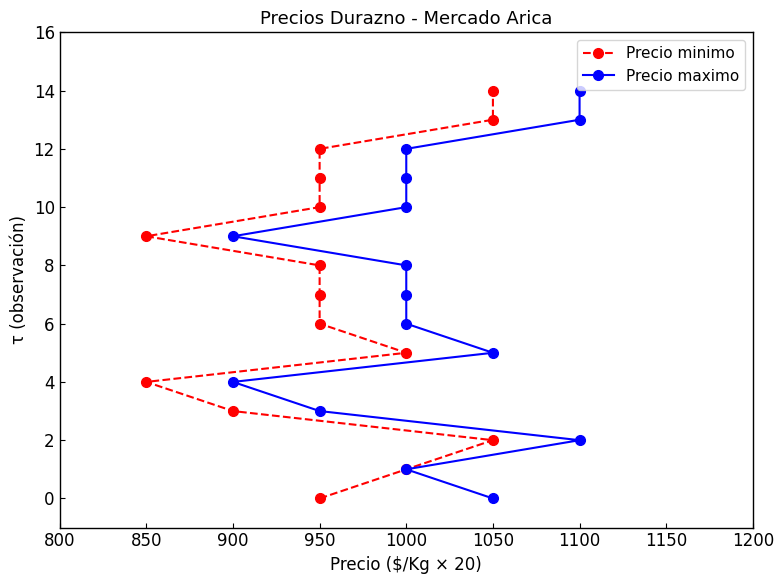

True or false: Precio minimo and Precio maximo cross at least once.

False